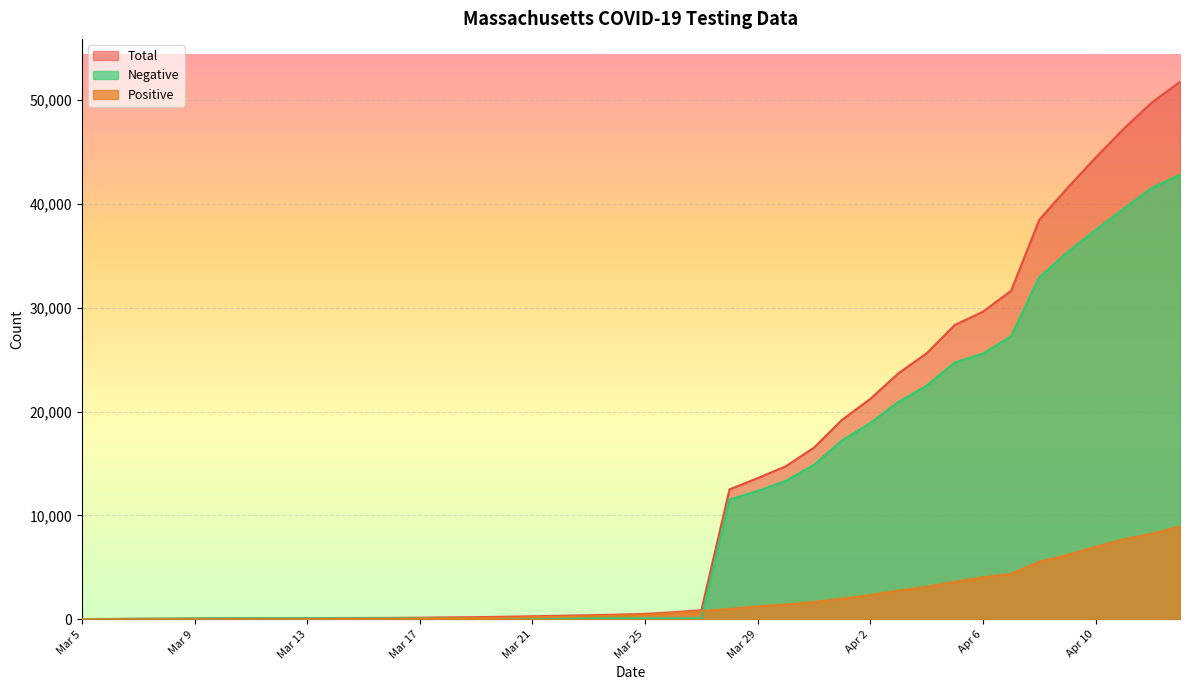

Reading left to right, list all the values displayed in this chart.

Total: Mar 5=17	Mar 6=29	Mar 7=44	Mar 8=55	Mar 9=78	Mar 10=95	Mar 11=103	Mar 12=106	Mar 13=111	Mar 14=120	Mar 15=125	Mar 16=131	Mar 17=151	Mar 18=179	Mar 19=201	Mar 20=243	Mar 21=284	Mar 22=338	Mar 23=382	Mar 24=443	Mar 25=517	Mar 26=674	Mar 27=868	Mar 28=12508	Mar 29=13593	Mar 30=14729	Mar 31=16528	Apr 1=19218	Apr 2=21221	Apr 3=23690	Apr 4=25610	Apr 5=28337	Apr 6=29617	Apr 7=31627	Apr 8=38462	Apr 9=41529	Apr 10=44448	Apr 11=47238	Apr 12=49764	Apr 13=51751
Positive: Mar 5=0	Mar 6=3	Mar 7=3	Mar 8=3	Mar 9=5	Mar 10=6	Mar 11=9	Mar 12=12	Mar 13=17	Mar 14=26	Mar 15=31	Mar 16=37	Mar 17=57	Mar 18=85	Mar 19=107	Mar 20=149	Mar 21=190	Mar 22=244	Mar 23=288	Mar 24=349	Mar 25=423	Mar 26=580	Mar 27=774	Mar 28=992	Mar 29=1239	Mar 30=1413	Mar 31=1660	Apr 1=1985	Apr 2=2331	Apr 3=2758	Apr 4=3125	Apr 5=3609	Apr 6=4045	Apr 7=4371	Apr 8=5529	Apr 9=6185	Apr 10=6968	Apr 11=7694	Apr 12=8225	Apr 13=8936
Negative: Mar 5=17	Mar 6=26	Mar 7=41	Mar 8=52	Mar 9=73	Mar 10=89	Mar 11=94	Mar 12=94	Mar 13=94	Mar 14=94	Mar 15=94	Mar 16=94	Mar 17=94	Mar 18=94	Mar 19=94	Mar 20=94	Mar 21=94	Mar 22=94	Mar 23=94	Mar 24=94	Mar 25=94	Mar 26=94	Mar 27=94	Mar 28=11516	Mar 29=12354	Mar 30=13316	Mar 31=14868	Apr 1=17233	Apr 2=18890	Apr 3=20932	Apr 4=22485	Apr 5=24728	Apr 6=25572	Apr 7=27256	Apr 8=32933	Apr 9=35344	Apr 10=37480	Apr 11=39544	Apr 12=41539	Apr 13=42815